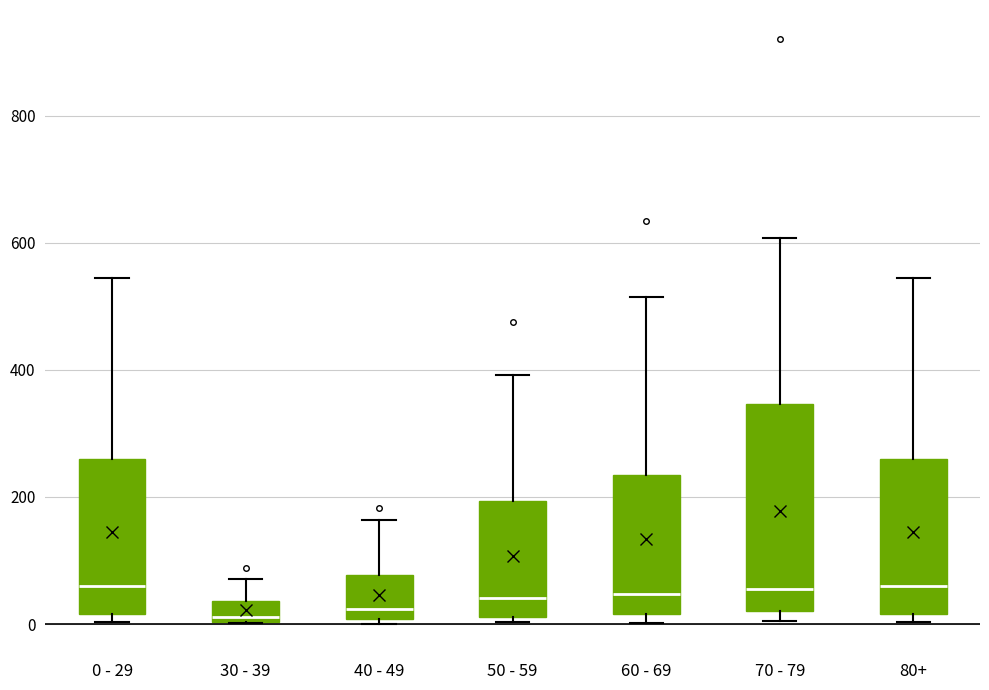

Which box is the tallest, from its lower edge to its upper edge?

70 - 79